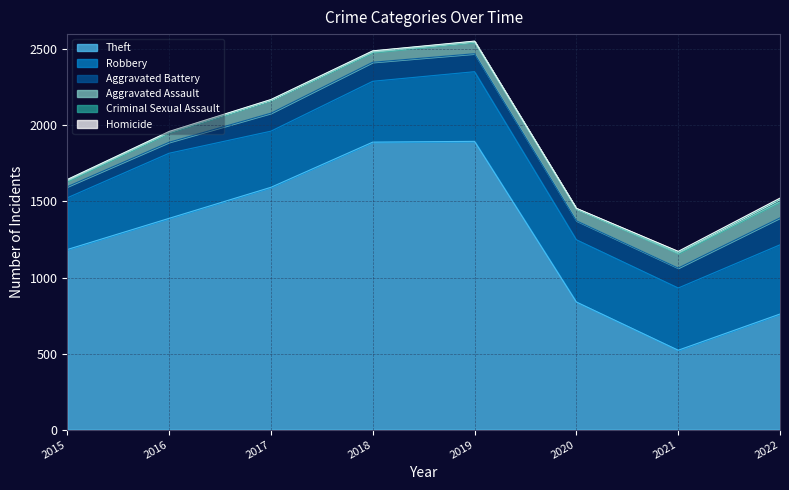

What is the sum of all Criminal Sexual Assault values?

71